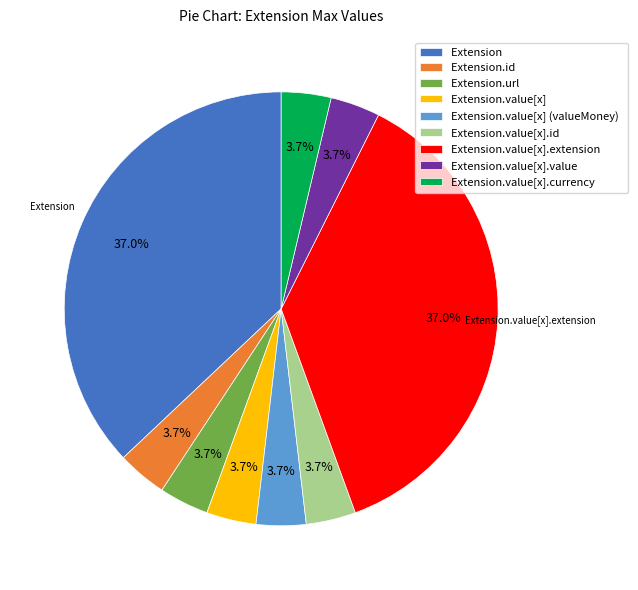

Does any single category account for the majority?

No